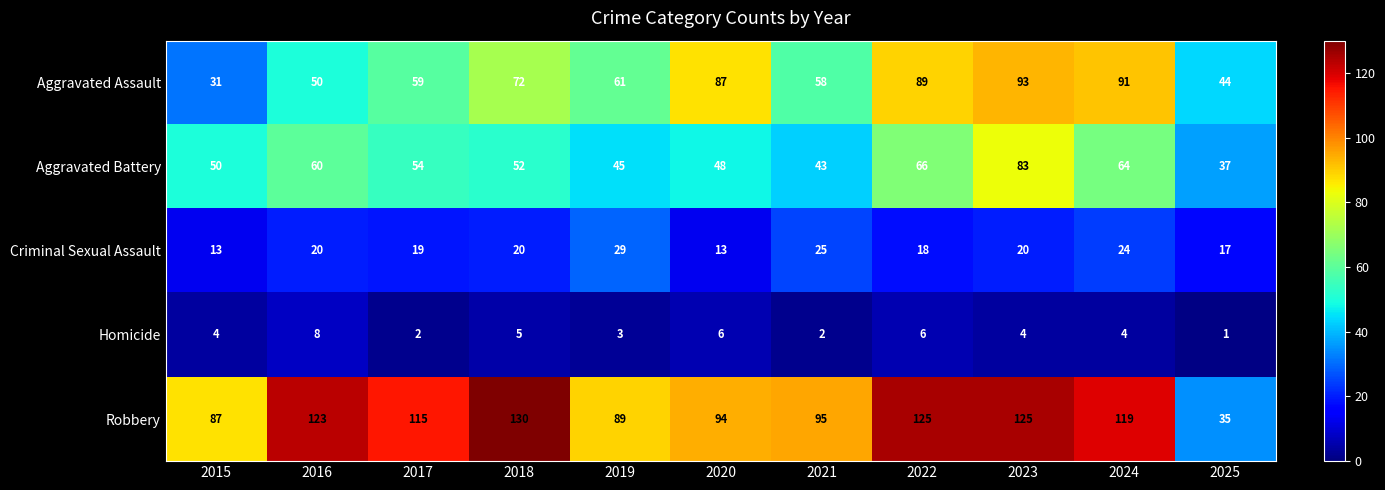

What is the difference between the Aggravated Battery values at 2024 and 2016?

4